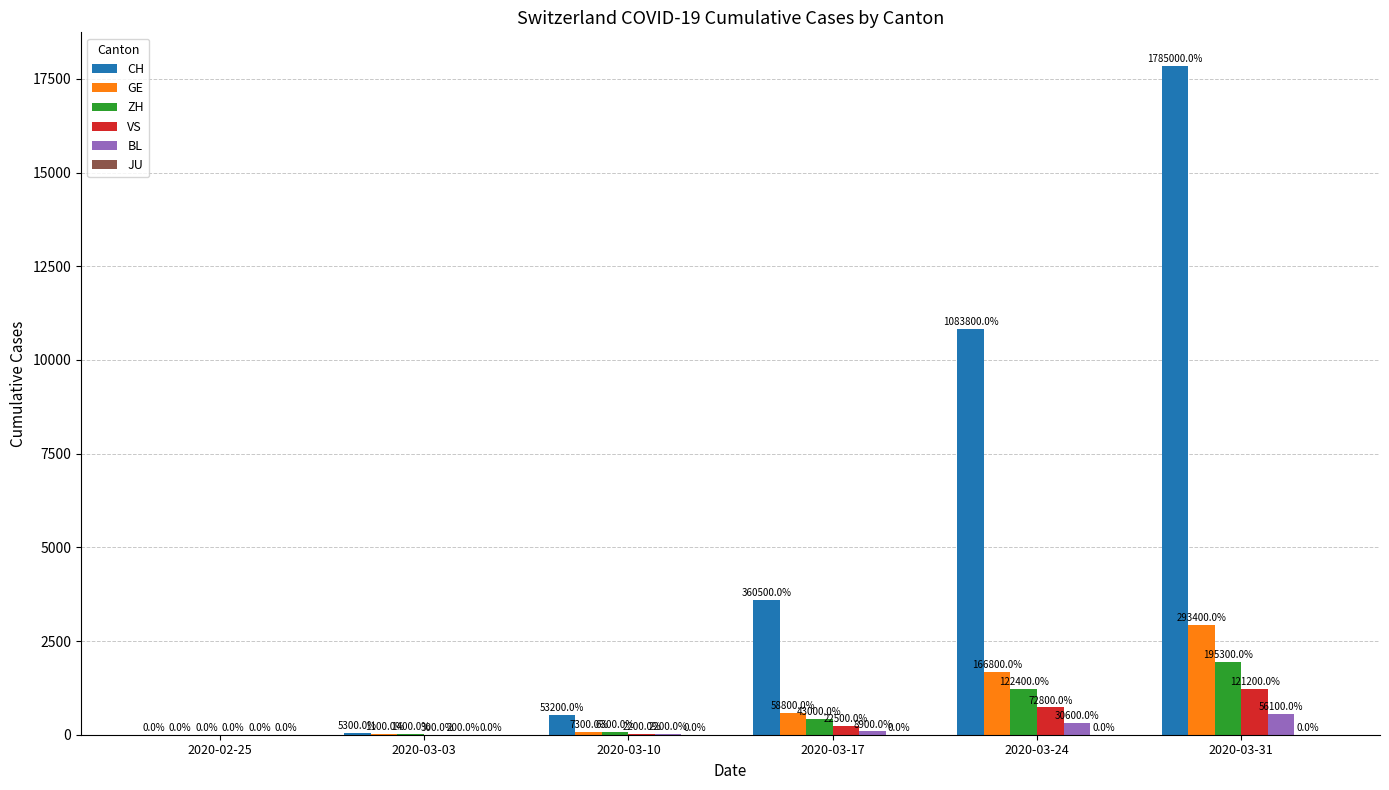

Is the value of BL at 2020-02-25 greater than the value of CH at 2020-03-03?

No